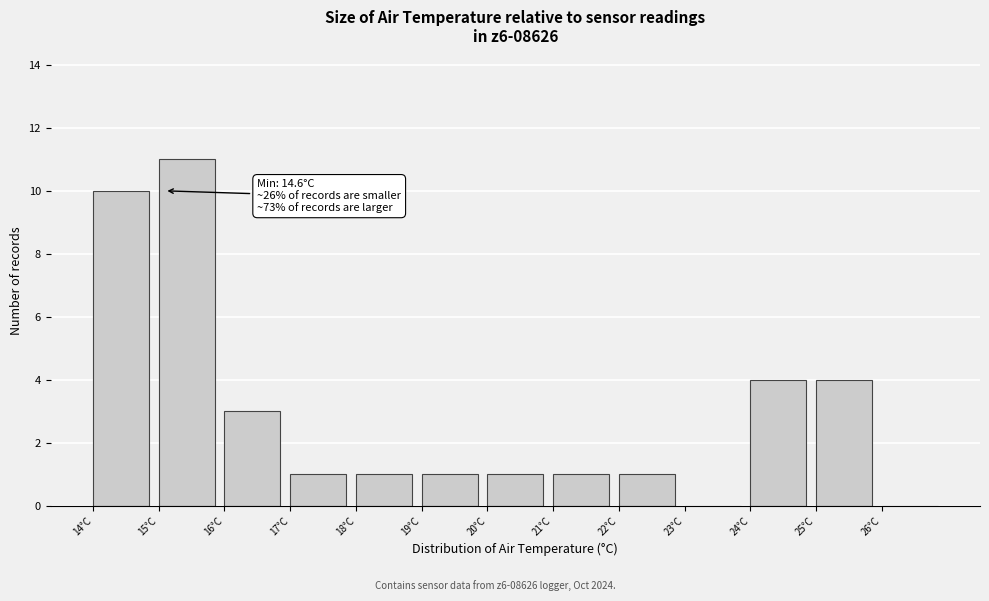

Over which range of the x-axis is the bar tallest?

15 to 16